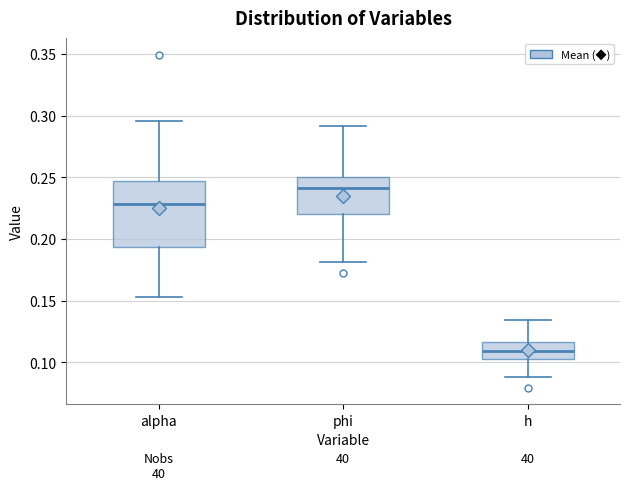

Which box has the highest median line?

phi